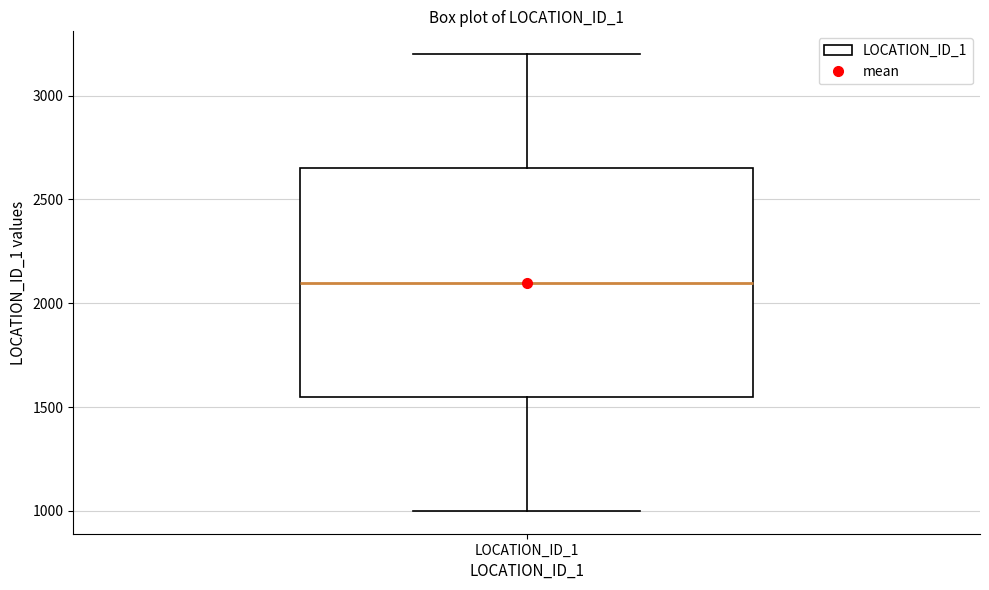

Transcribe this box plot: give where the median line is, the range the box spans, and where the two whiskers end, as read against the y-axis. The values are not printed on the chart, so give them approximately, as read against the axis.

median 2100, box 1550 to 2650, whiskers 1000 to 3200